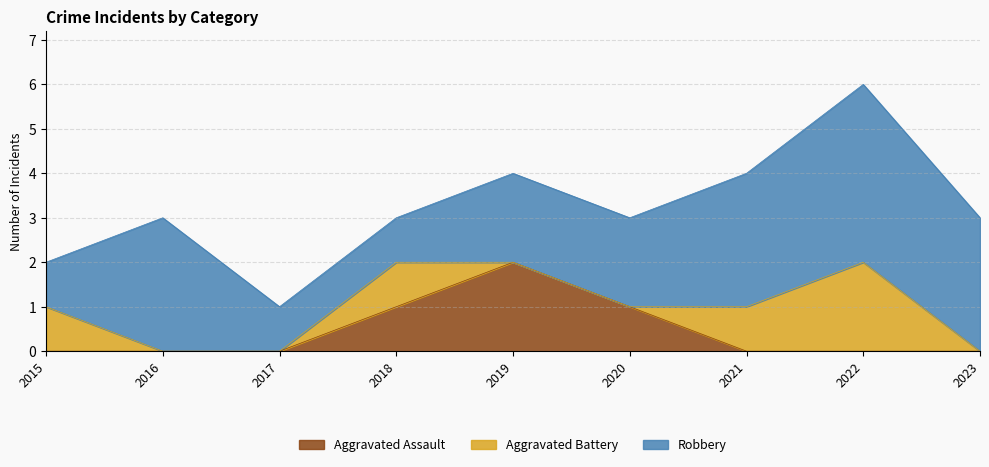

Between 2017 and 2019, which is larger?

2019